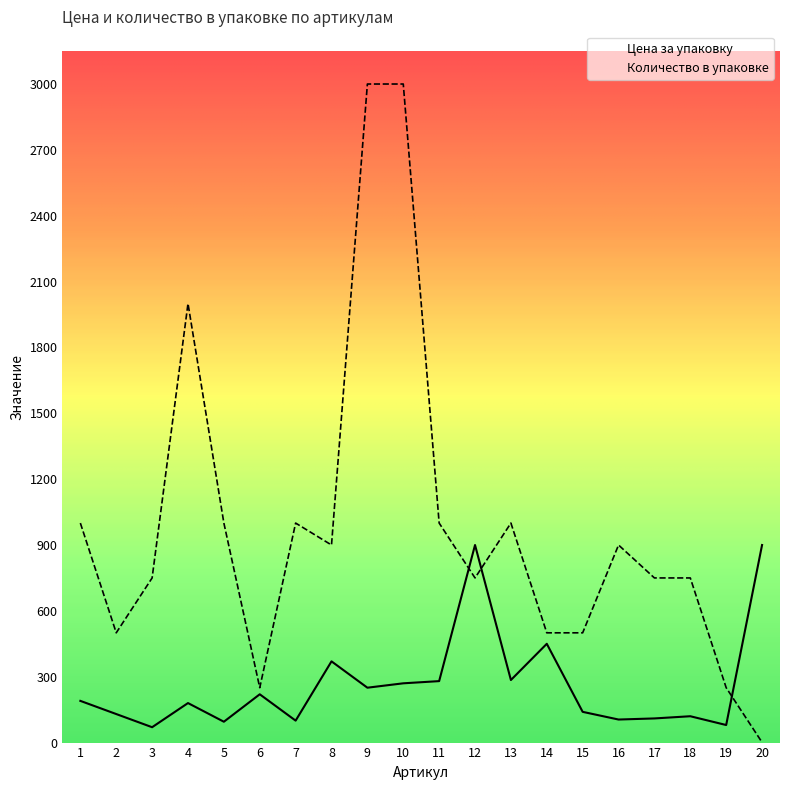

What is the spread (max minus min) of values at 1?

810